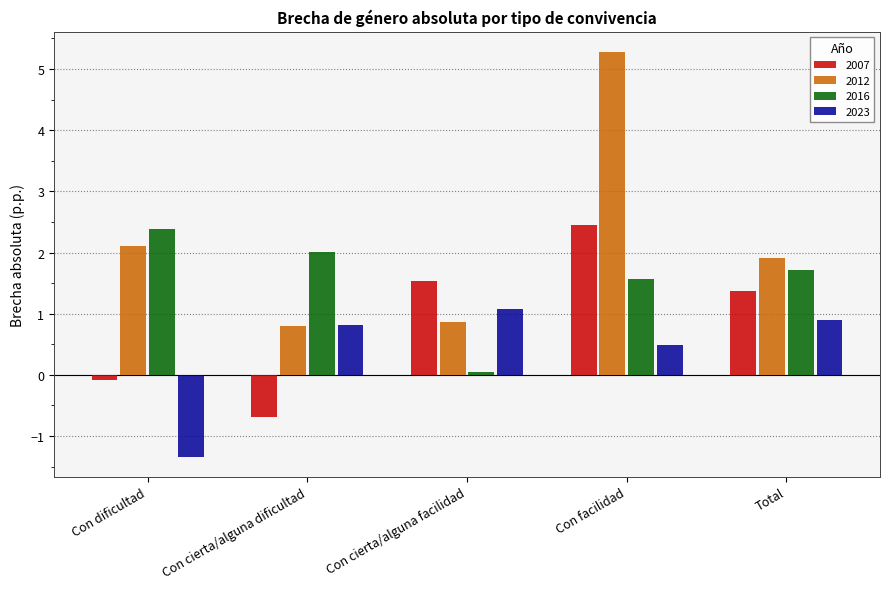

List the series in order of their overall mean, highest first.

2012, 2016, 2007, 2023